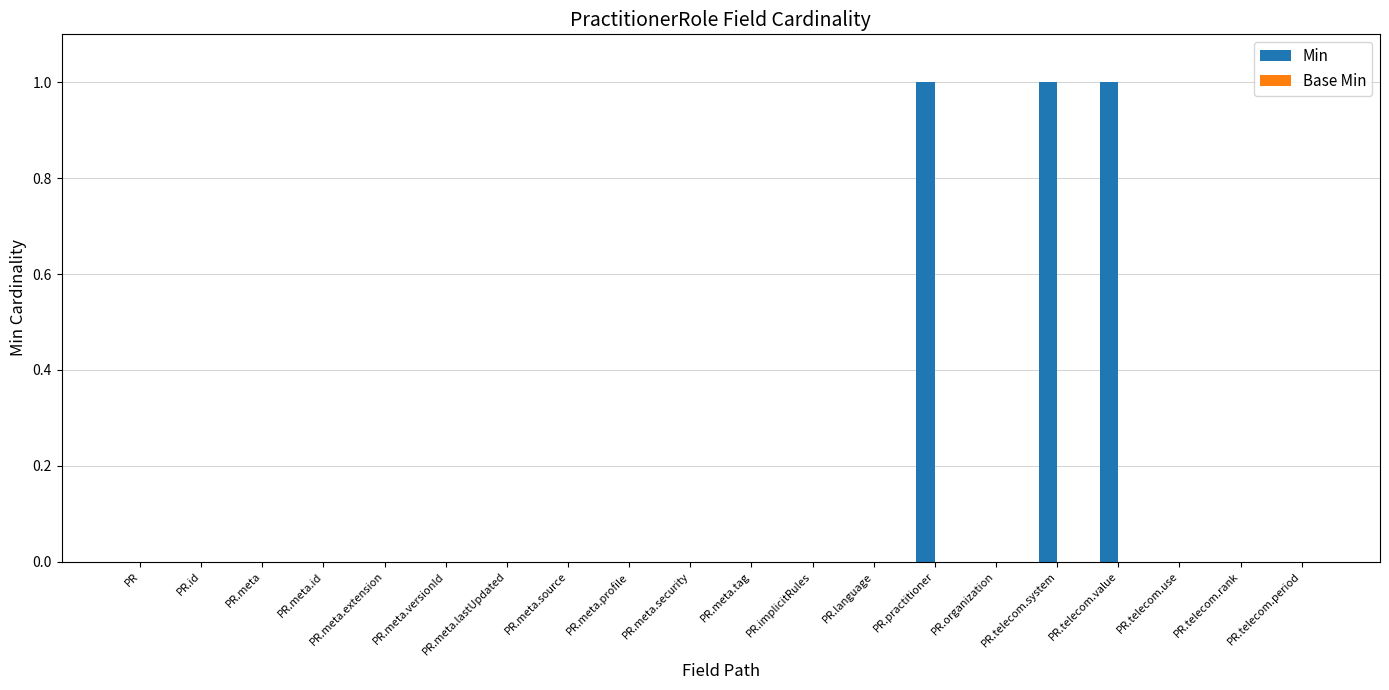

What is the sum of all values?

3